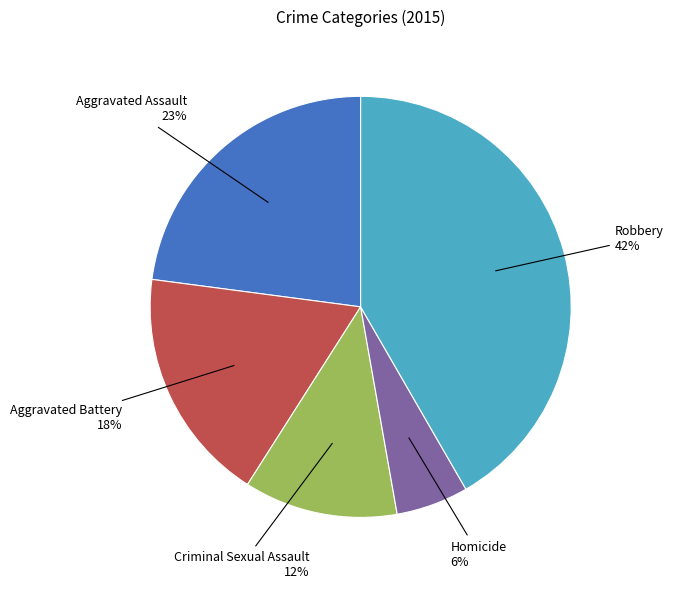

Is there any slice that represents more than half of the pie?

No